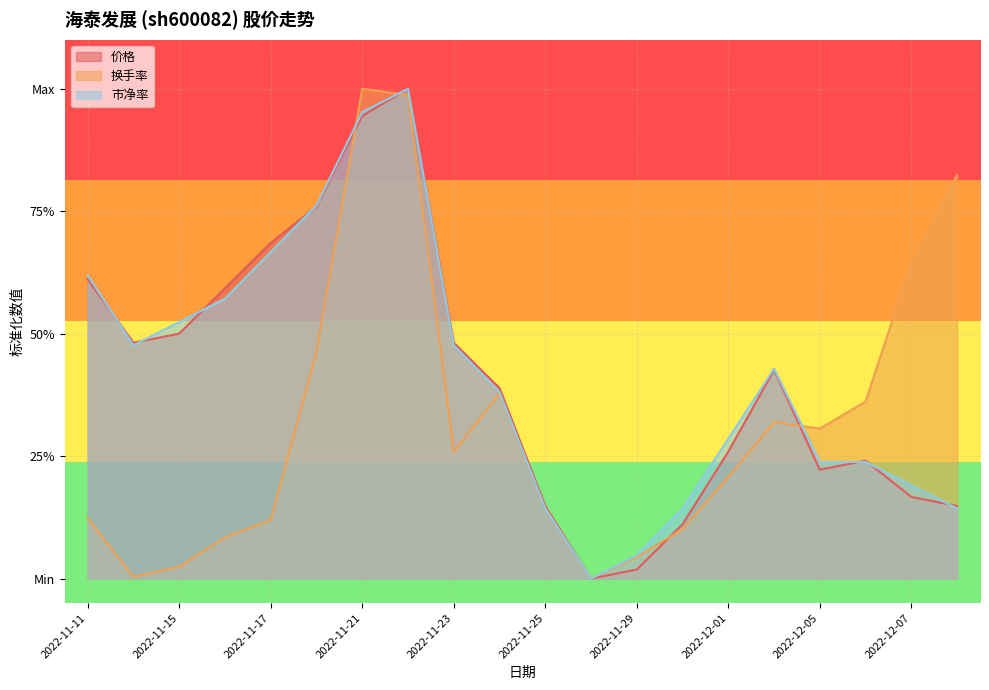

What is the difference between the maximum and second lowest values in the 市净率 series?

1.0